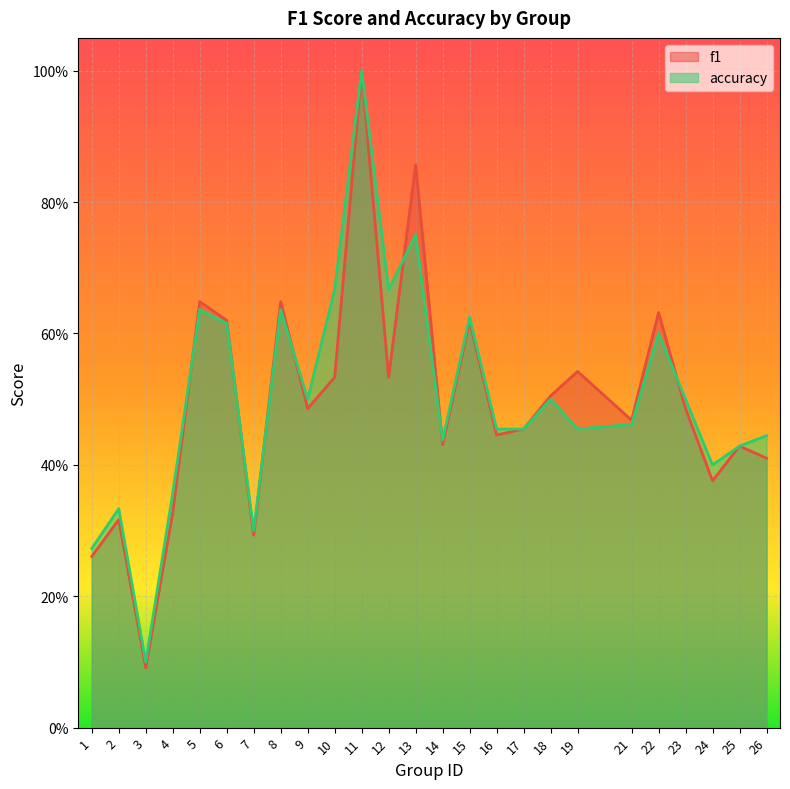

Reading right to left, what are all the values shown in this chart?

f1: 26=0.4	25=0.4	24=0.4	23=0.5	22=0.6	21=0.5	19=0.5	18=0.5	17=0.5	16=0.4	15=0.6	14=0.4	13=0.9	12=0.5	11=1.0	10=0.5	9=0.5	8=0.6	7=0.3	6=0.6	5=0.6	4=0.3	3=0.1	2=0.3	1=0.3
accuracy: 26=0.4	25=0.4	24=0.4	23=0.5	22=0.6	21=0.5	19=0.5	18=0.5	17=0.5	16=0.5	15=0.6	14=0.4	13=0.8	12=0.7	11=1.0	10=0.7	9=0.5	8=0.6	7=0.3	6=0.6	5=0.6	4=0.4	3=0.1	2=0.3	1=0.3